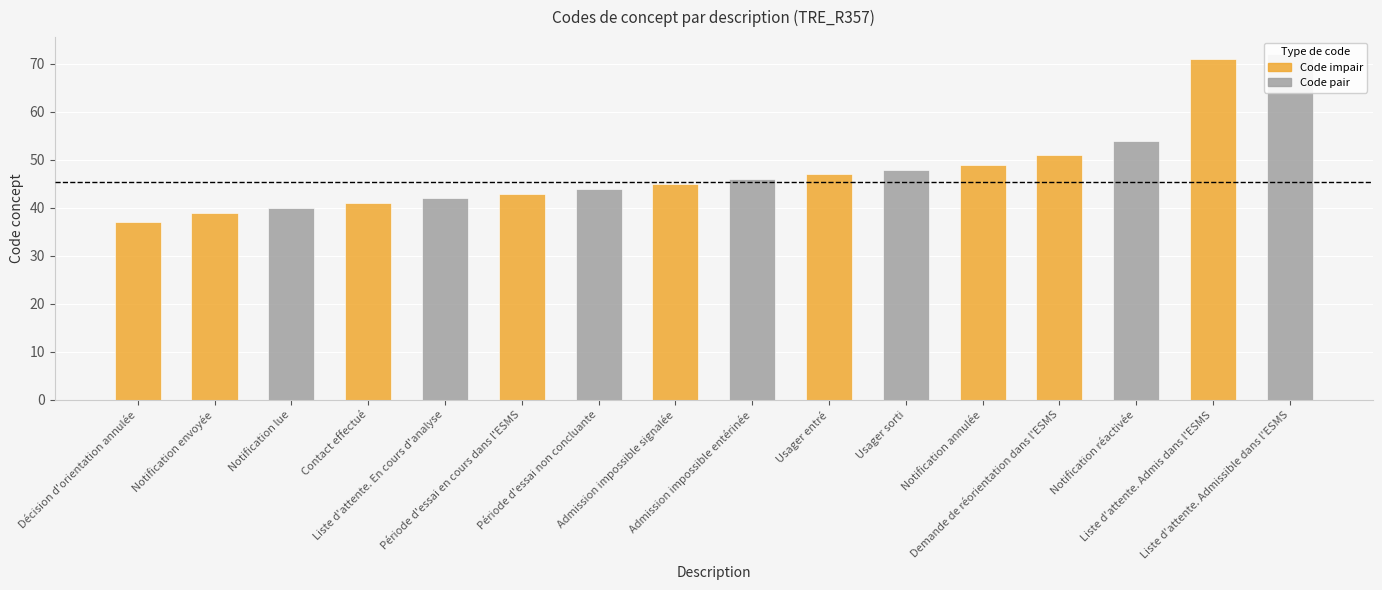

At which category does the chart reach its minimum across all series?

Décision d'orientation annulée